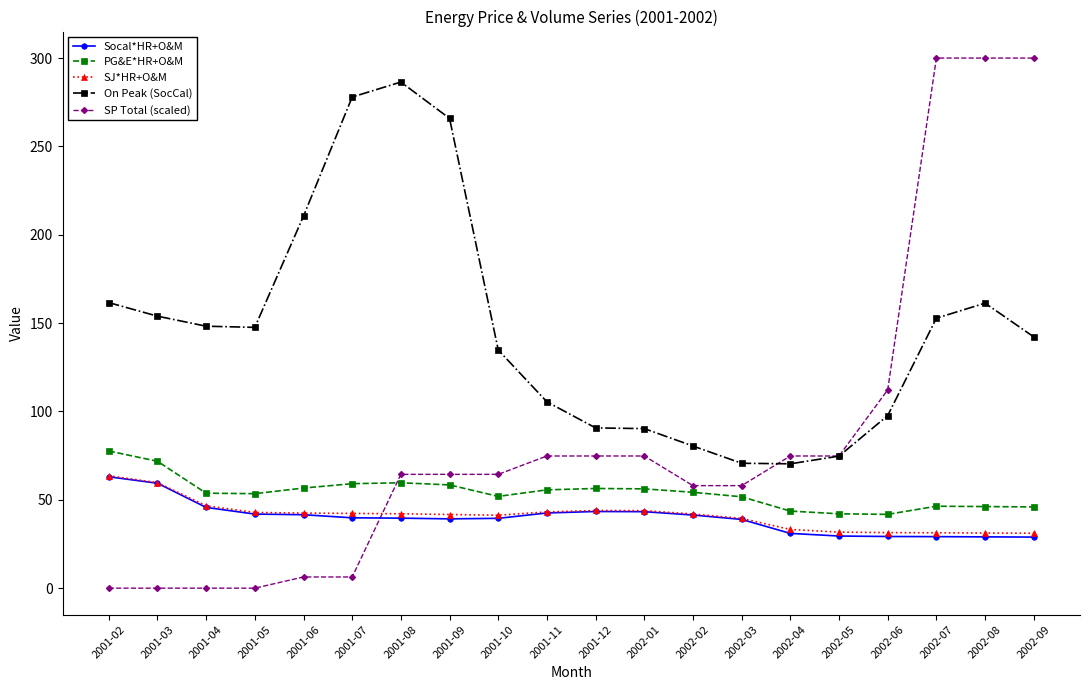

In SJ*HR+O&M, how many points are higher than both neighbors (excluding endpoints)?

1